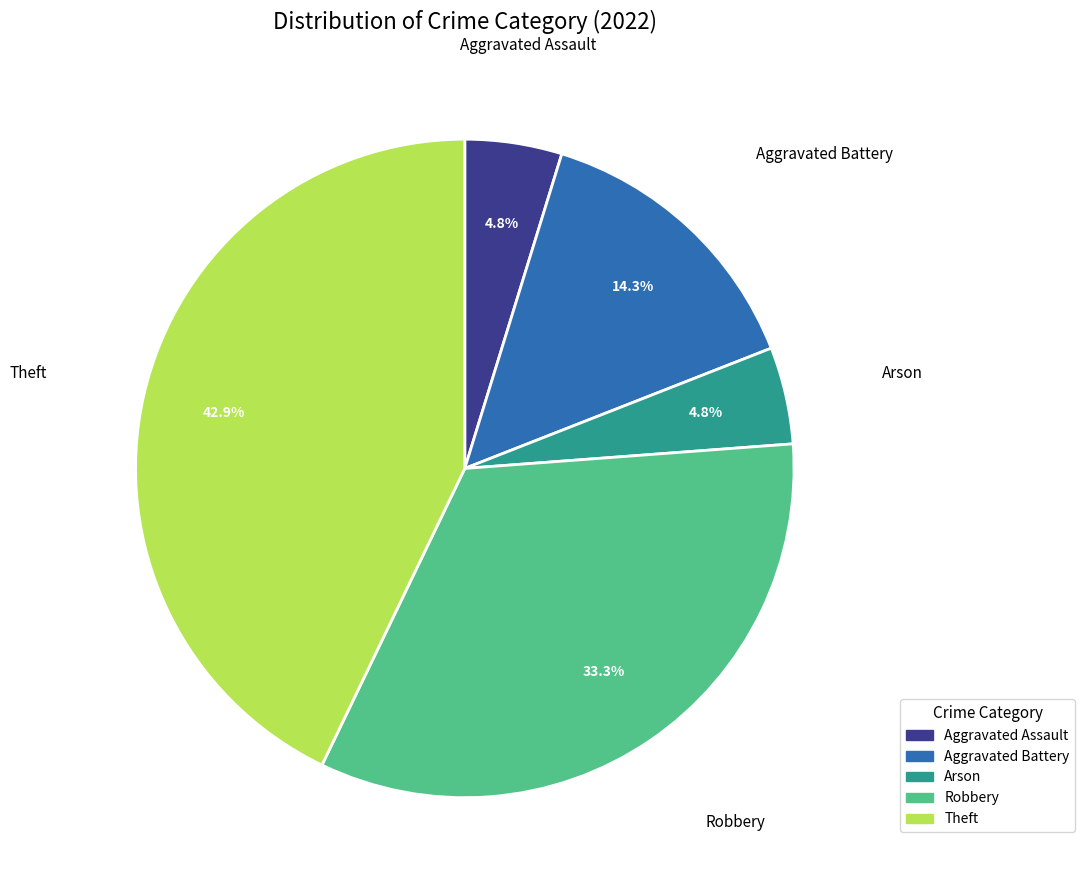

Between Aggravated Battery and Aggravated Assault, which is larger?

Aggravated Battery